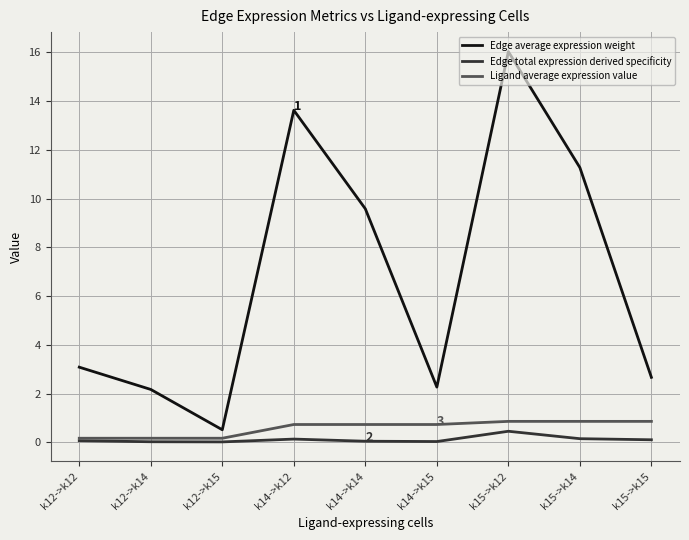

Where is the first local maximum for Edge average expression weight?

k14->k12